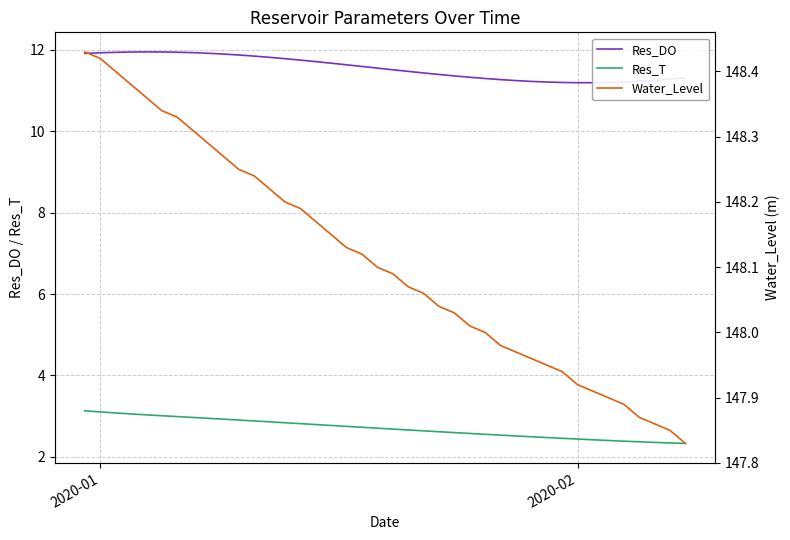

What is the highest value of the Res_T series?

3.1